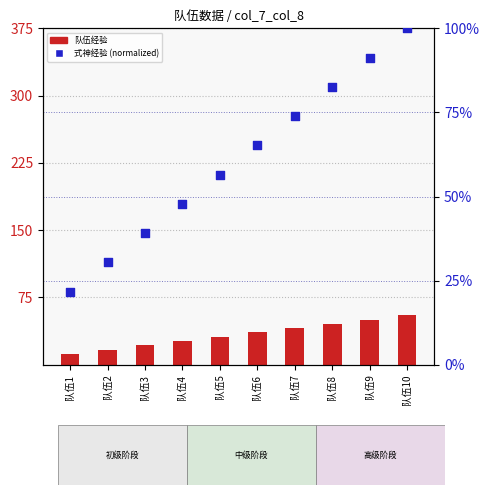

What are all the series names shown in the legend?

队伍经验, 式神经验 (normalized)